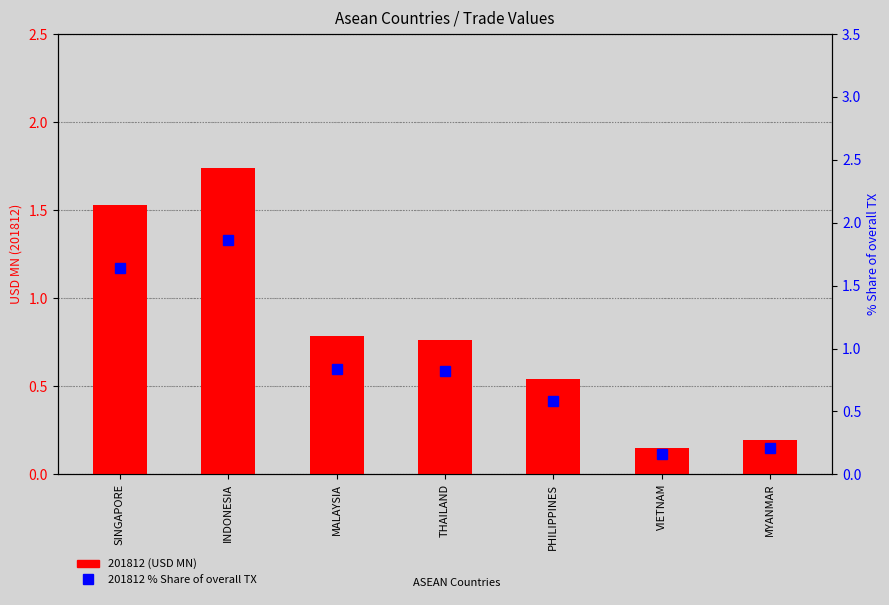

What is the difference between the maximum and second lowest values in the 201812 % Share of overall TX series?

1.7